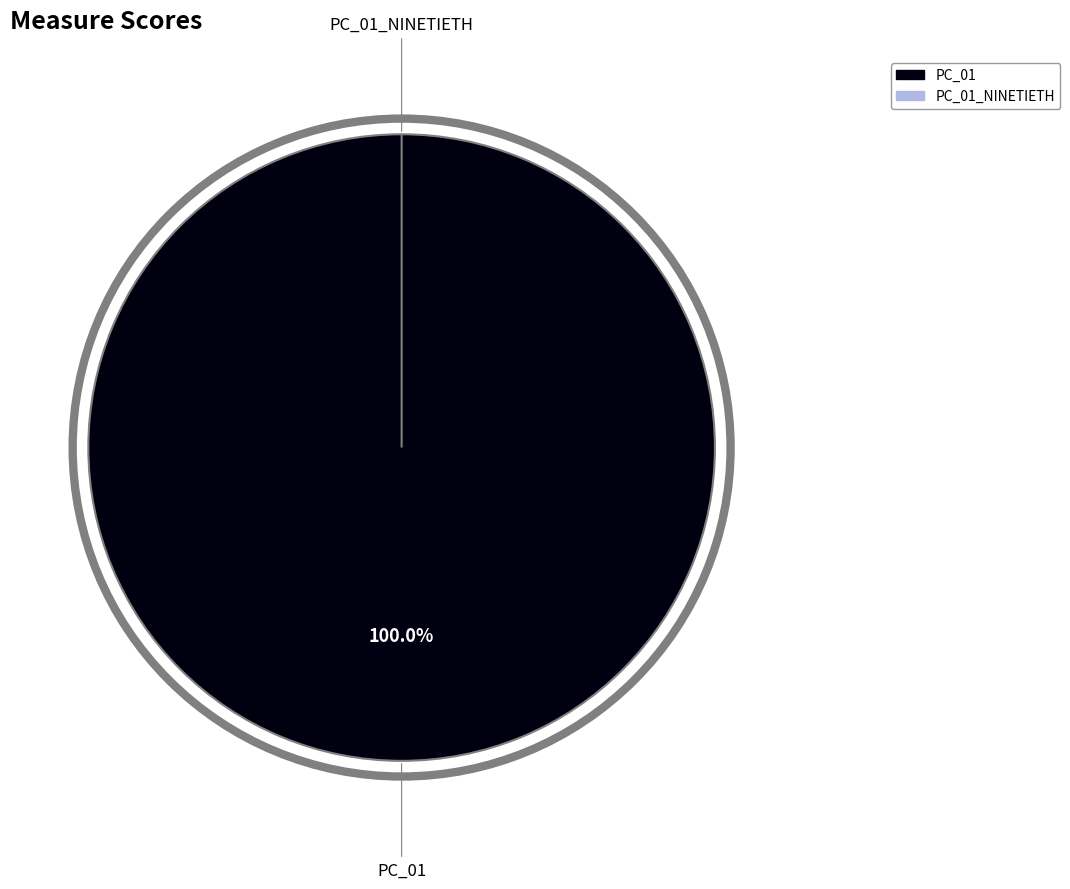

Is it true that PC_01_NINETIETH is 1% of the pie?

False